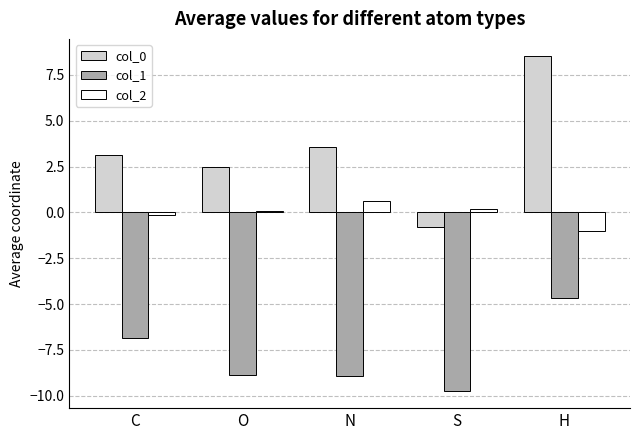

What is the lowest value of the col_1 series?

-9.8